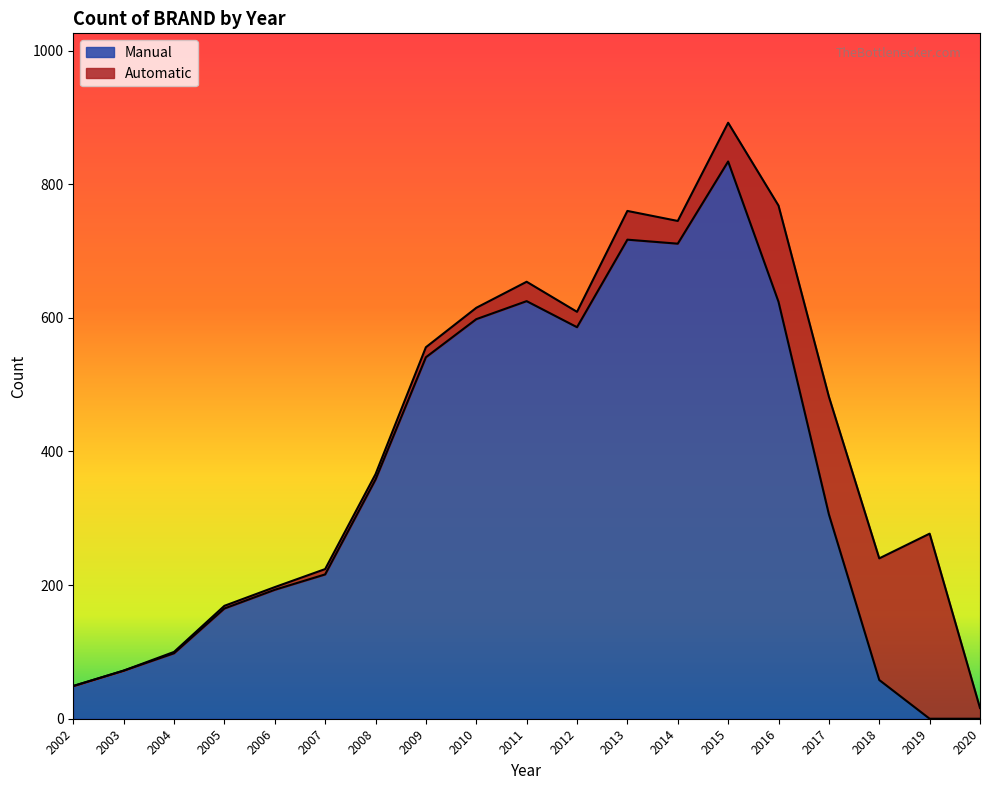

Which label corresponds to the largest value in the chart?

2015